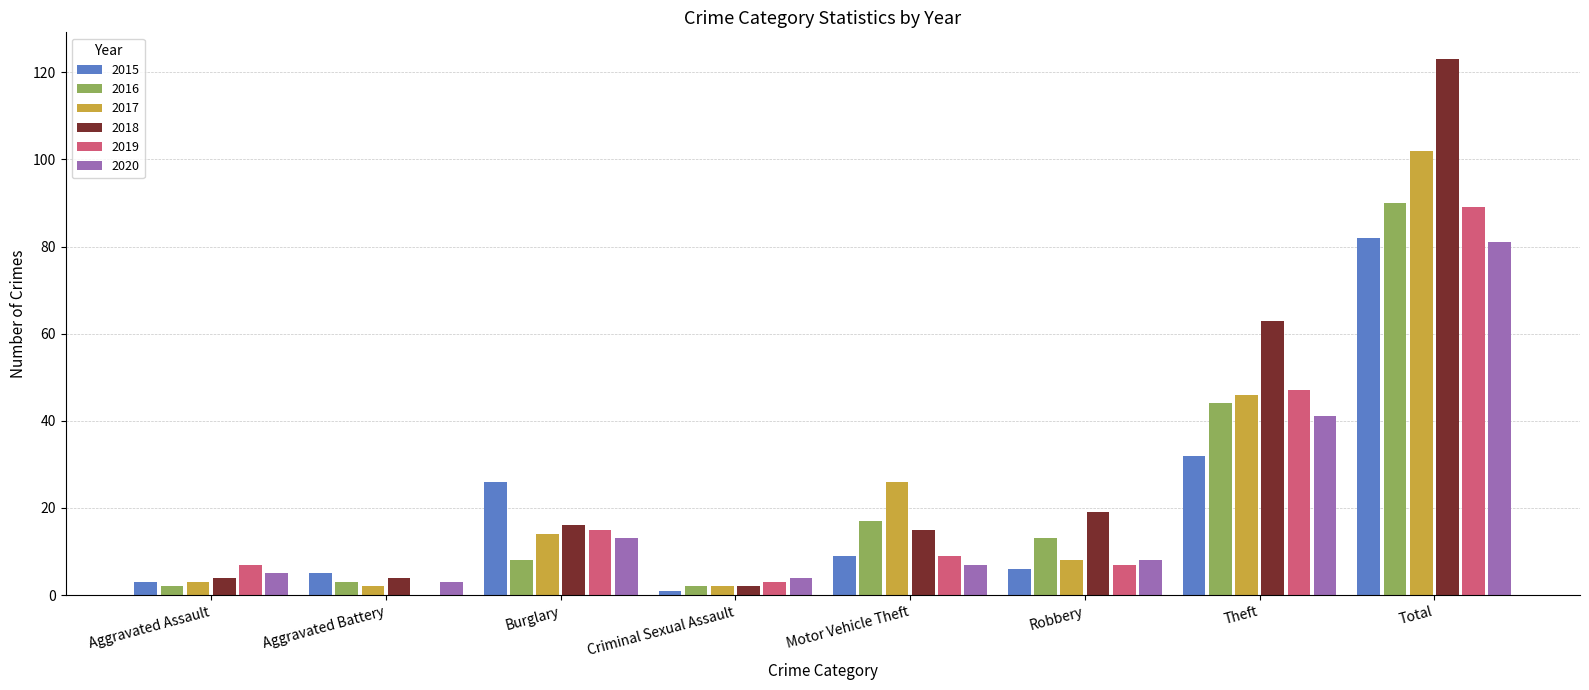

Is the value of 2018 at Robbery greater than the value of 2017 at Total?

No